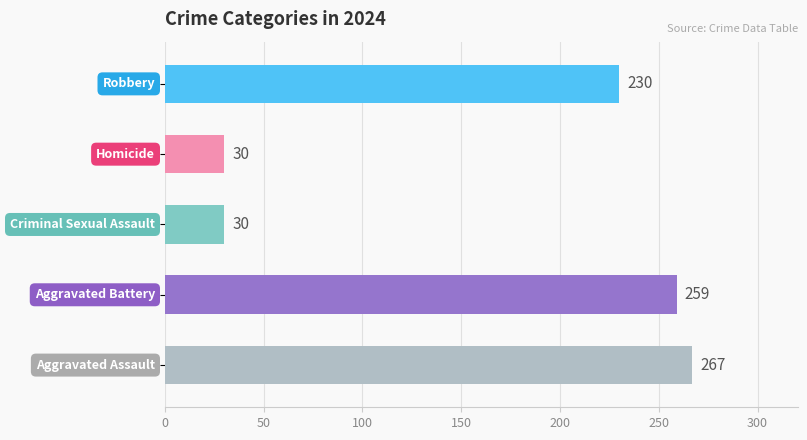

What is the minimum value shown in the chart?

30